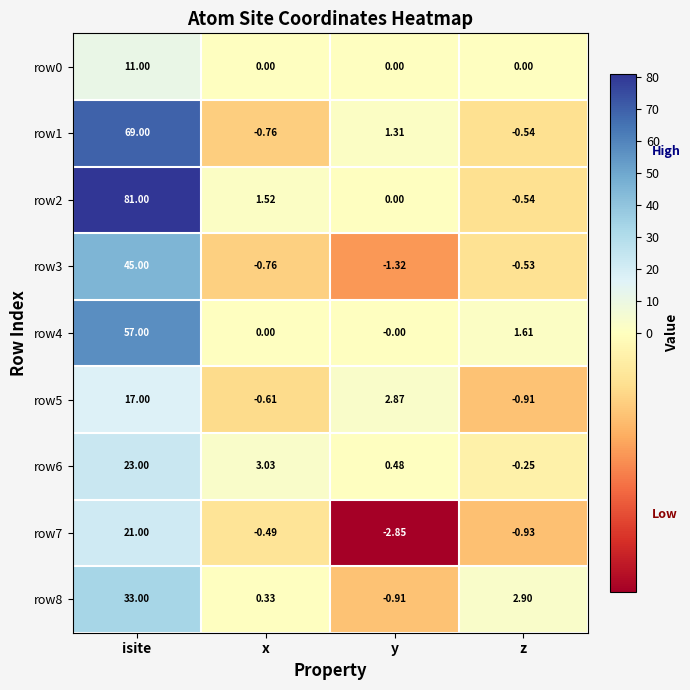

Which label corresponds to the largest value in the chart?

isite